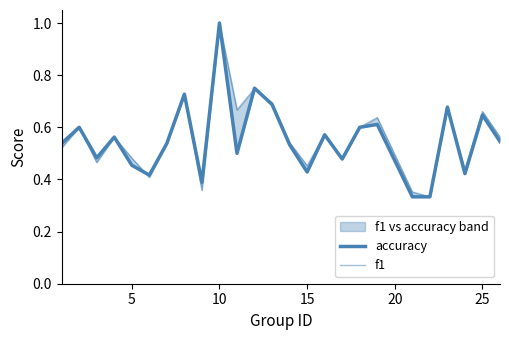

Which series has the largest total across all categories?

f1